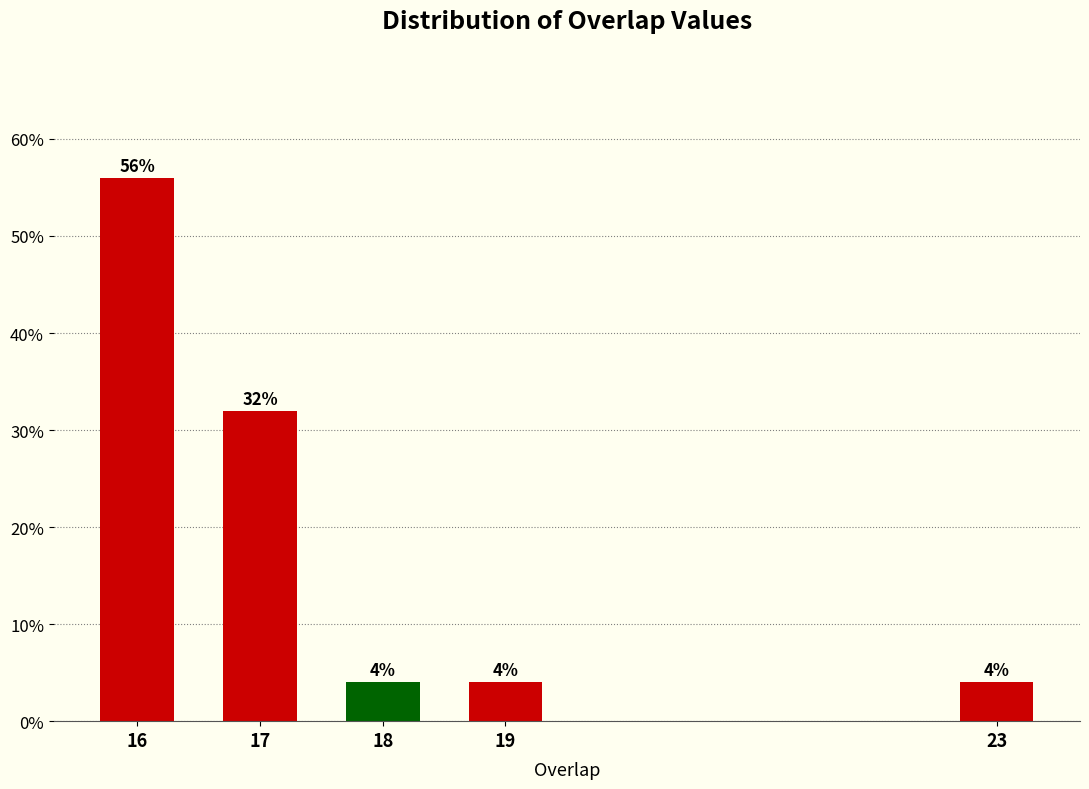

Reading left to right, what are all the values shown in this chart?

56.0	32.0	4.0	4.0	4.0